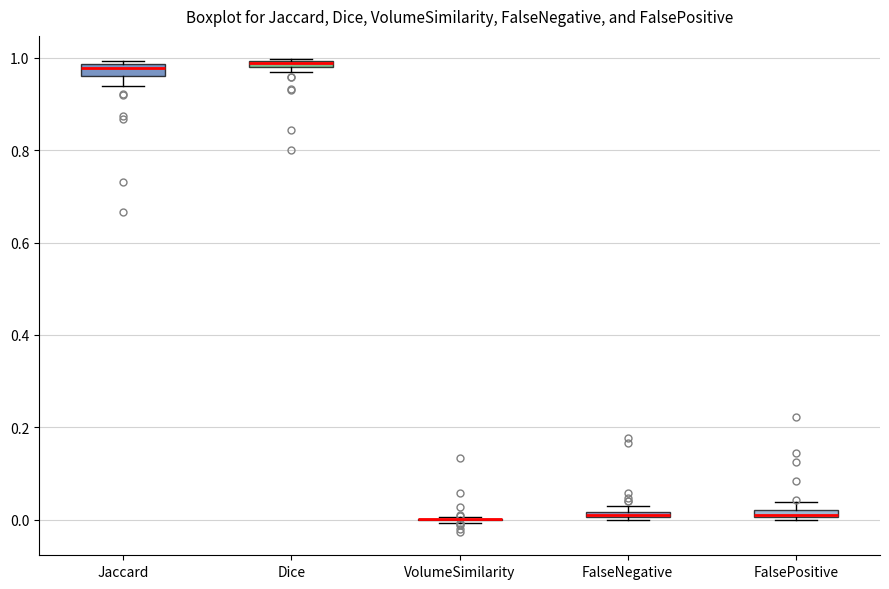

Where does the lower whisker of the box for Jaccard end on the y-axis? The values are not printed on the chart, so give them approximately, as read against the axis.

0.94